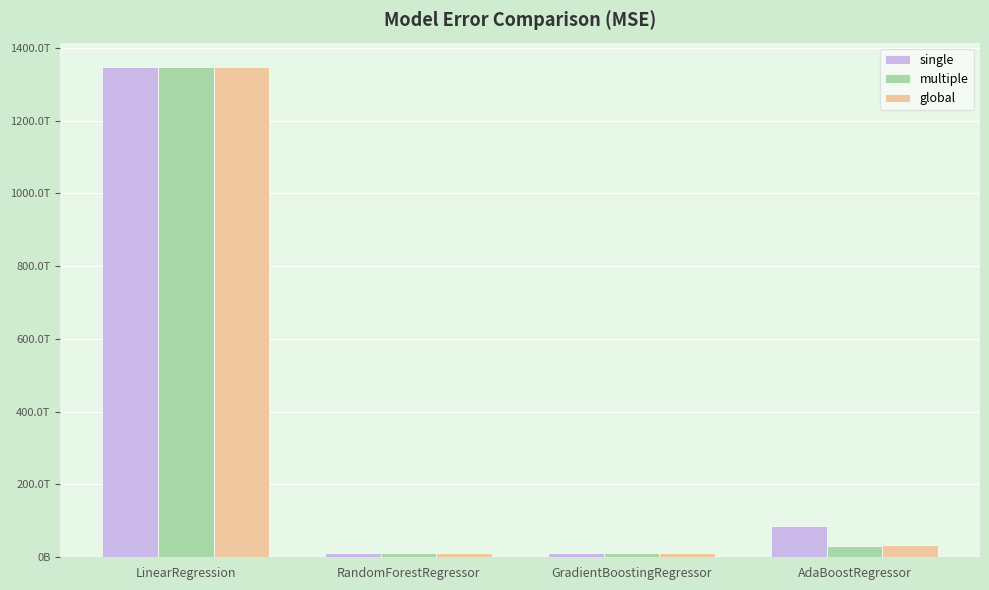

Does the chart contain stacked bars?

No